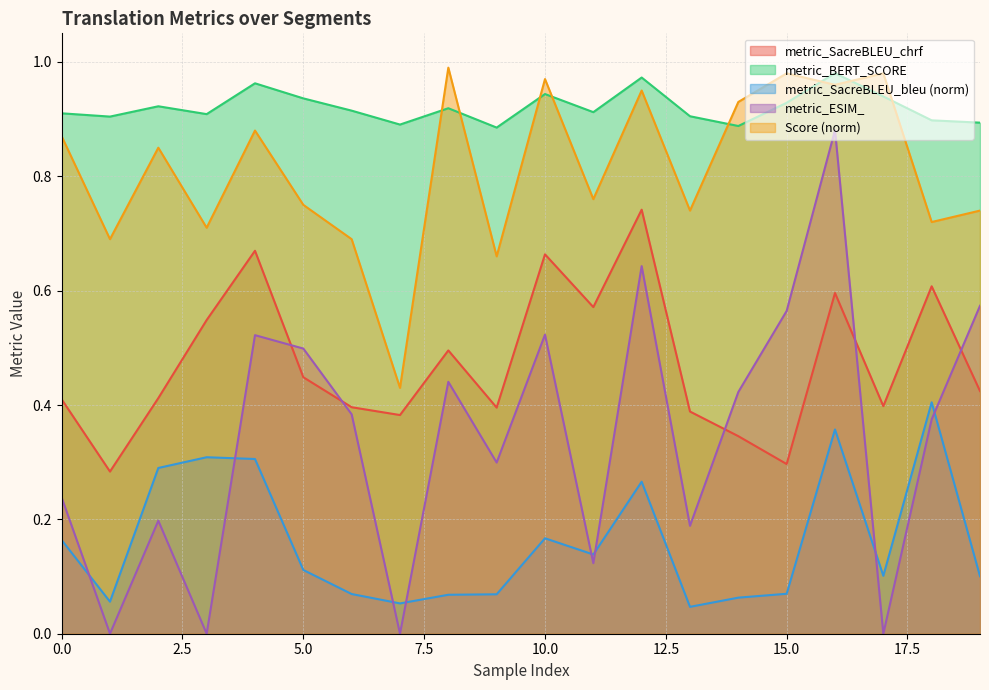

True or false: metric_ESIM_ has a value of 0.4 at 14.

True